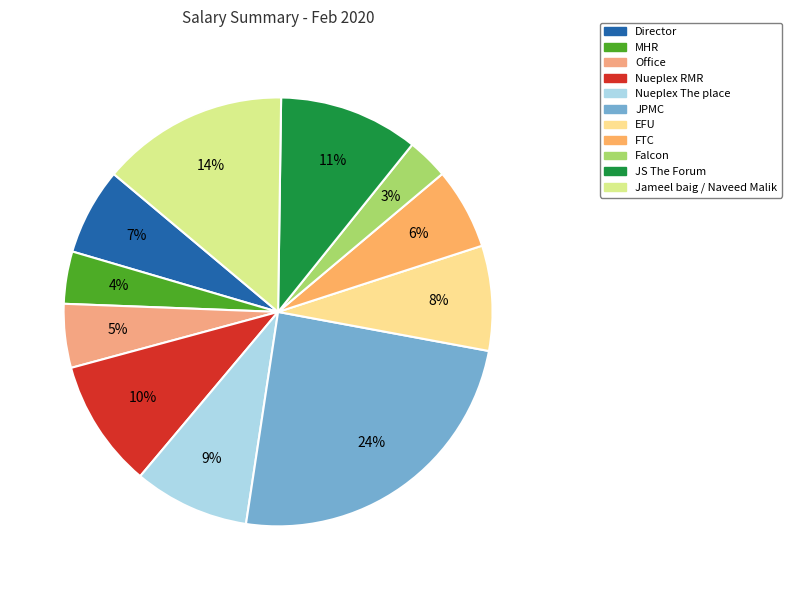

Which category has the biggest portion of the pie?

JPMC